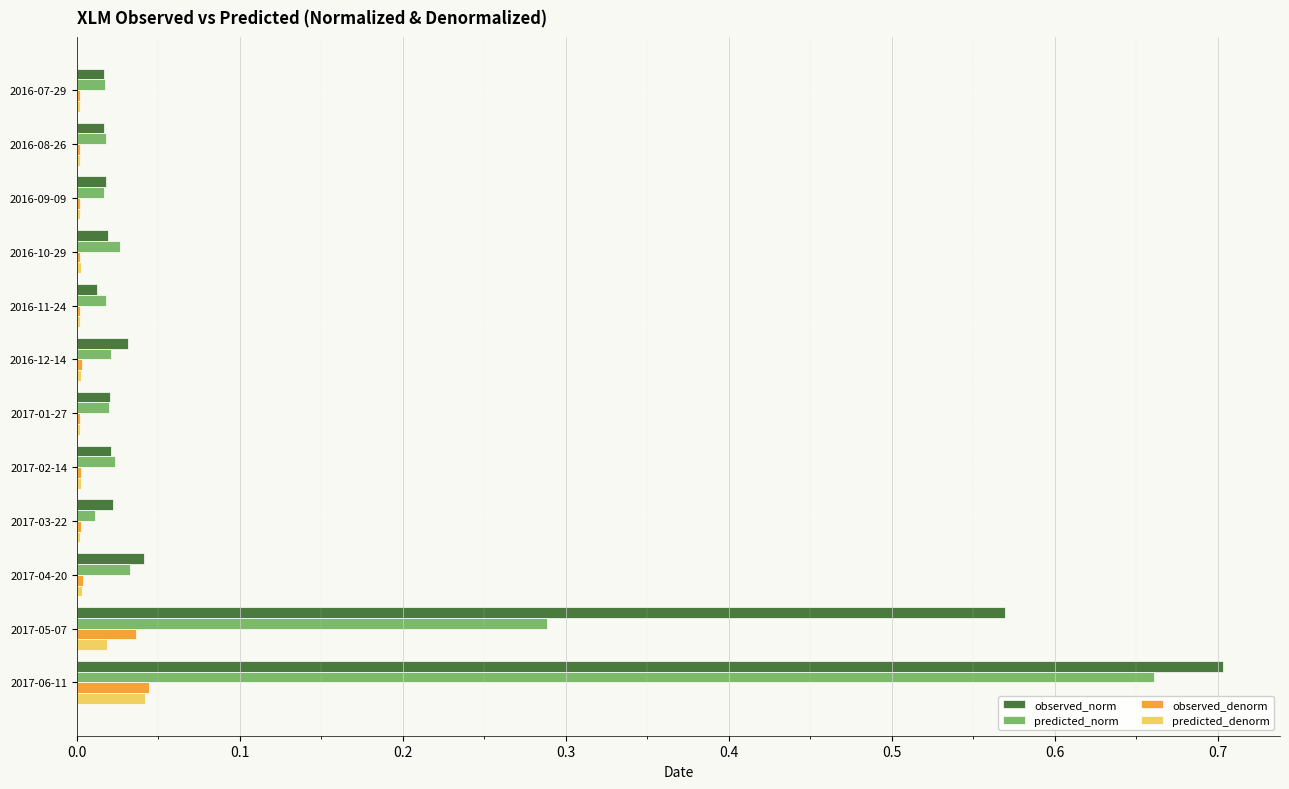

At which category is the sum across all series the highest?

2017-06-11